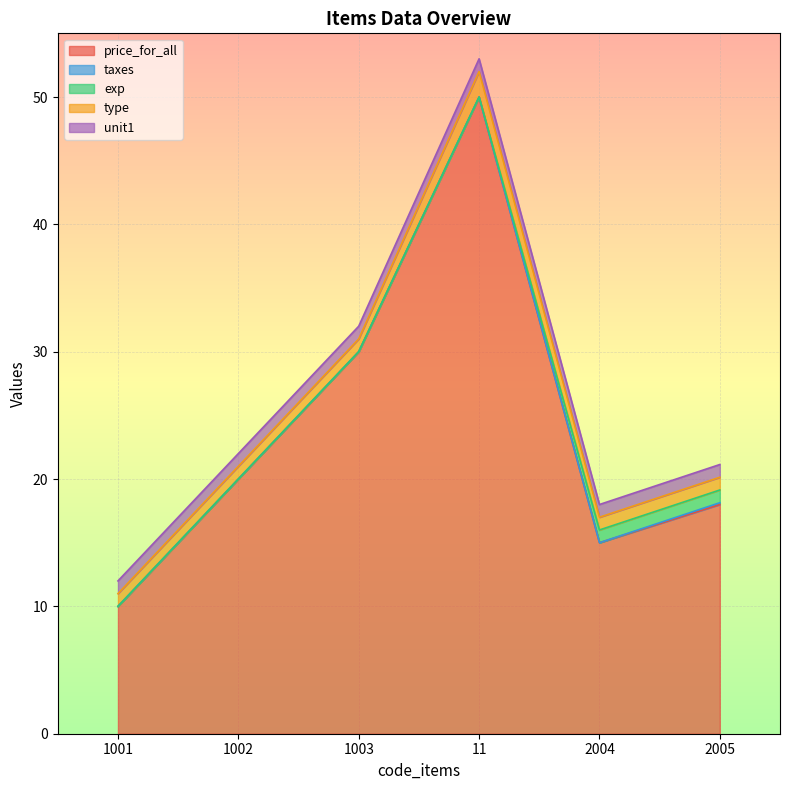

Rank the series at 1003 from lowest to highest value.

taxes, exp, type, unit1, price_for_all